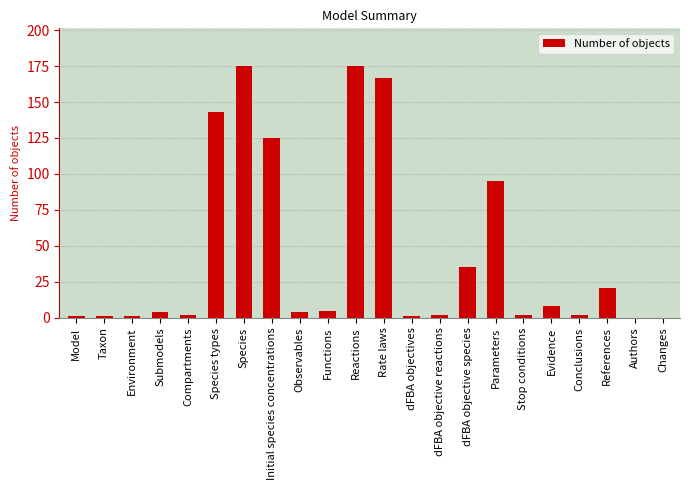

What is the greatest value displayed?

175